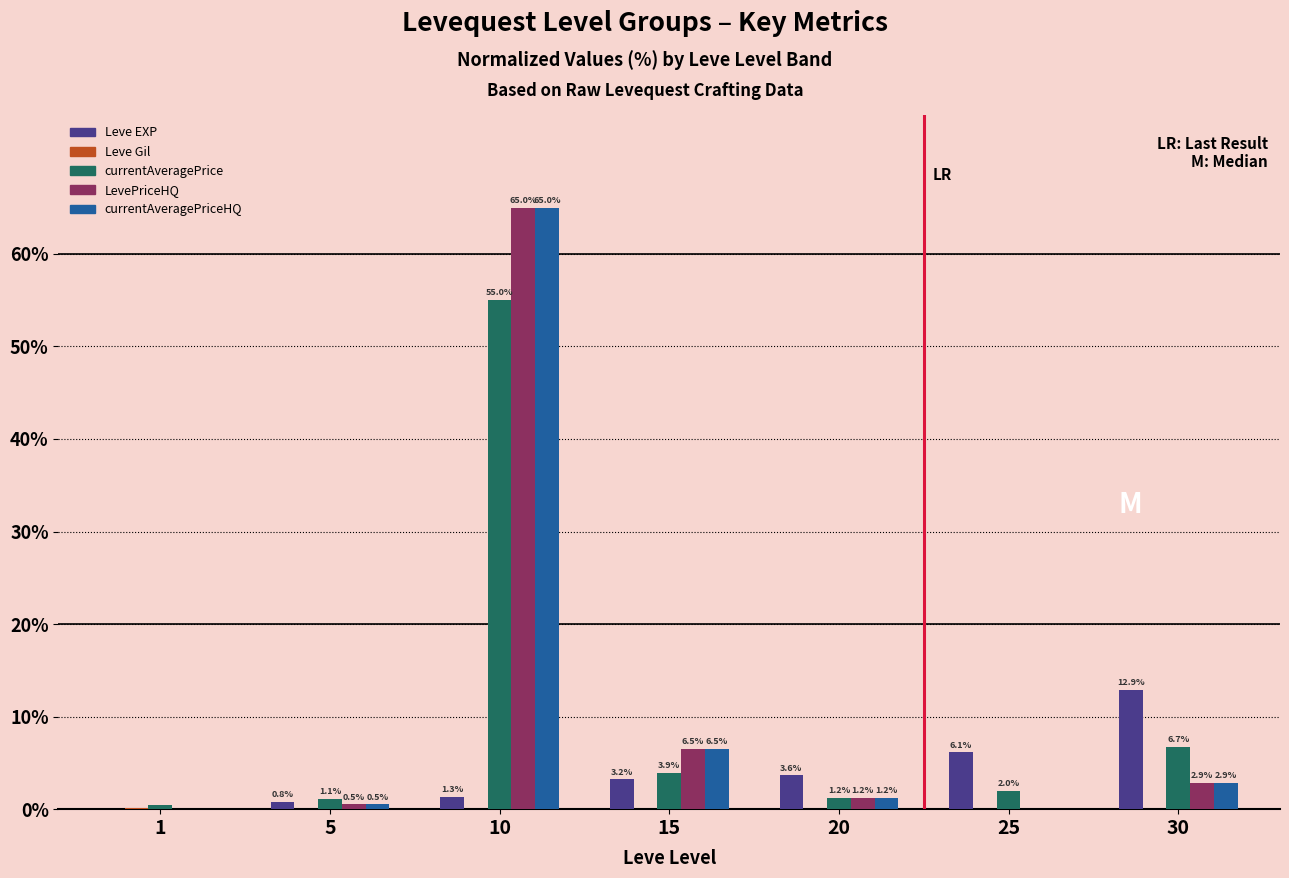

How many categories are shown in the chart?

7